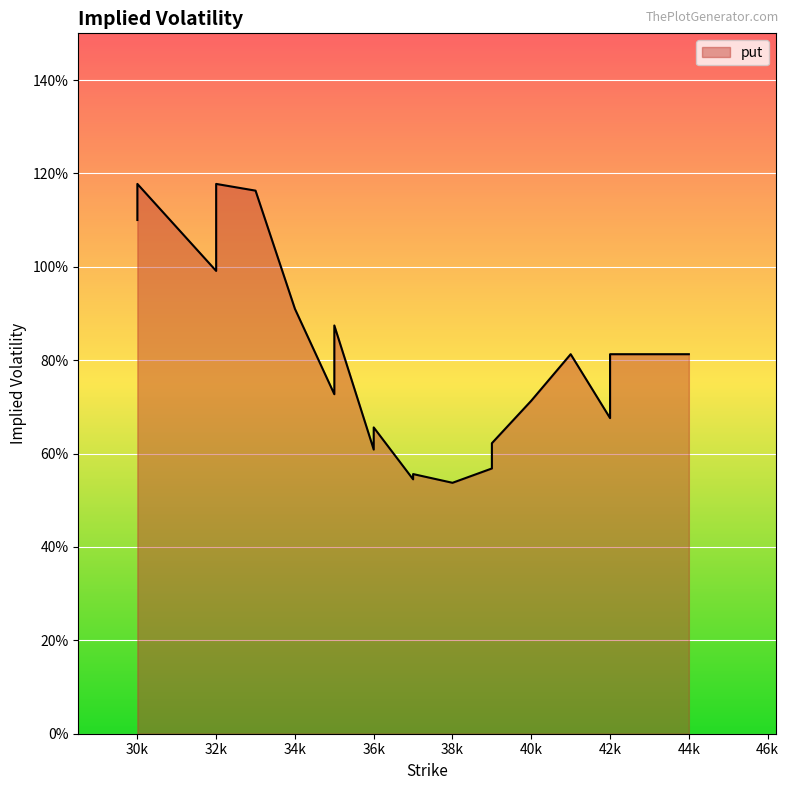

True or false: there are more than 2 points higher than both neighbors.

True